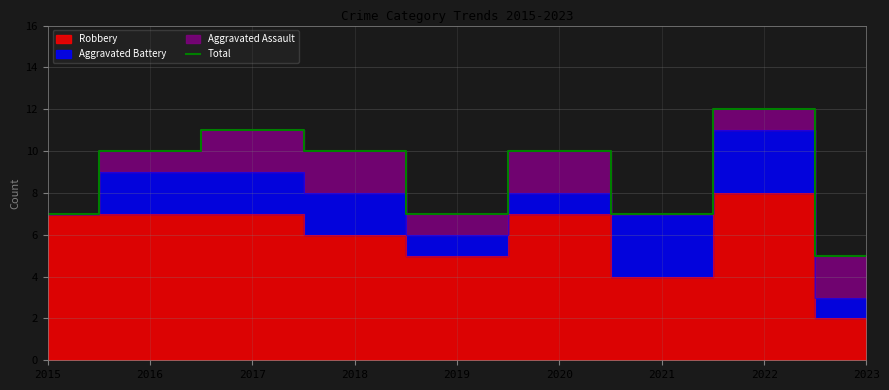

What is the sum of all values?

79